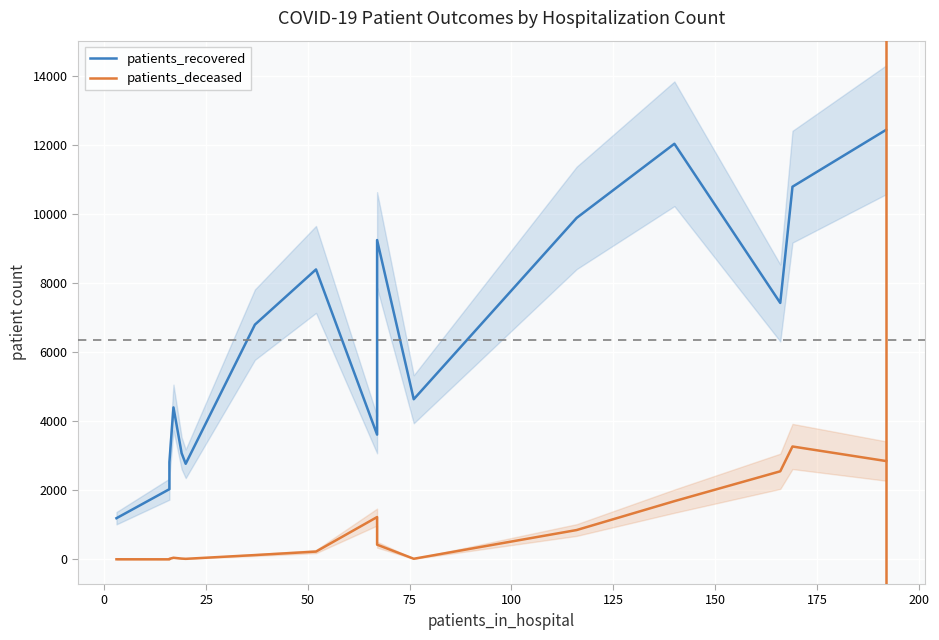

Which series changed the most between 150 and 12?

patients_recovered